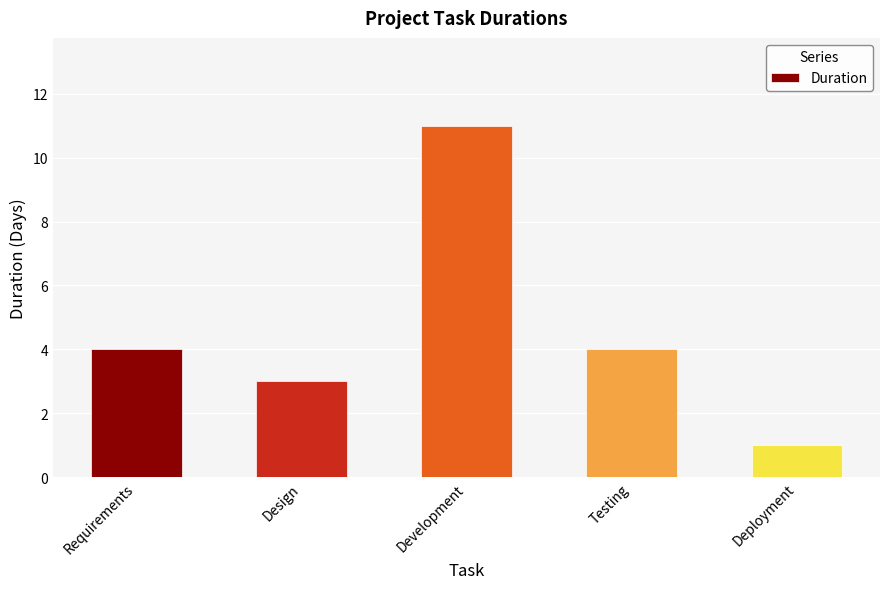

Reading right to left, transcribe all the data shown in this chart.

Deployment=1	Testing=4	Development=11	Design=3	Requirements=4